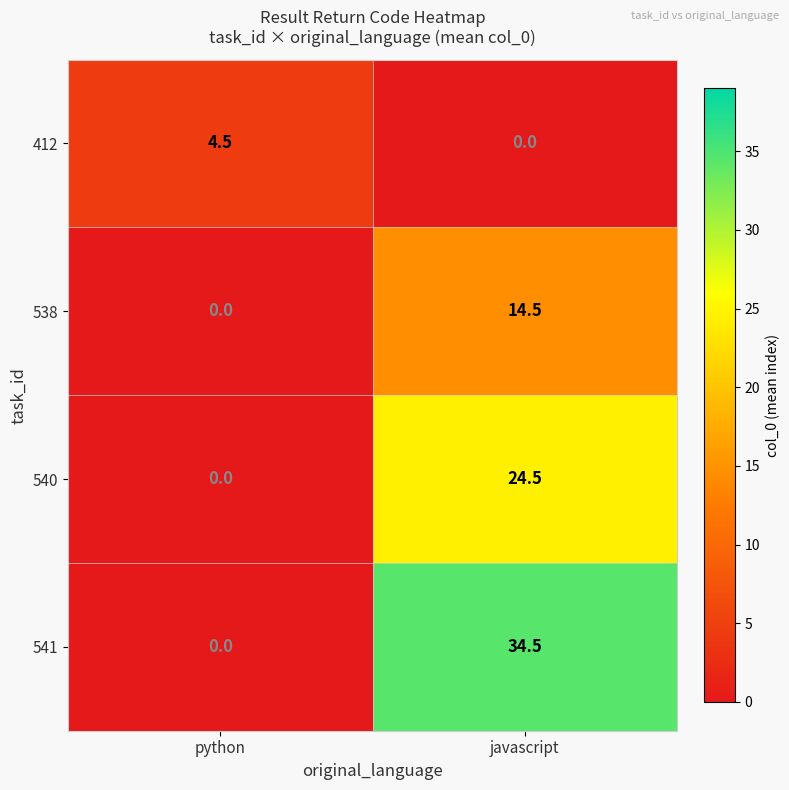

Reading right to left, transcribe all the data shown in this chart.

412: 0.0	4.5
538: 14.5	0.0
540: 24.5	0.0
541: 34.5	0.0